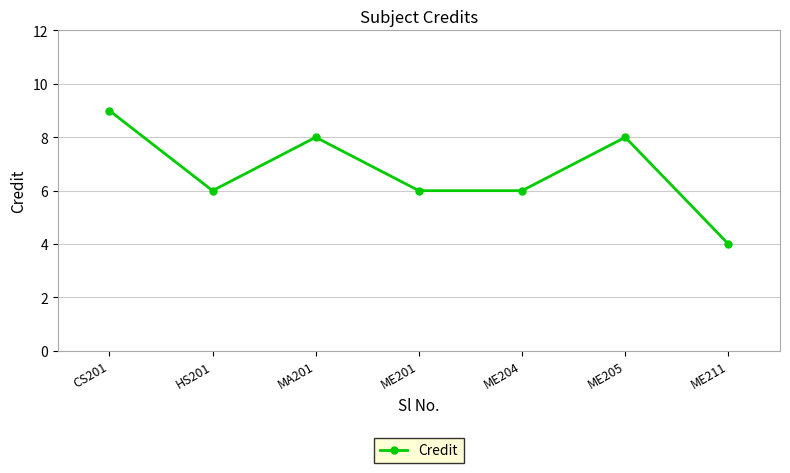

Between ME205 and ME204, which is larger?

ME205